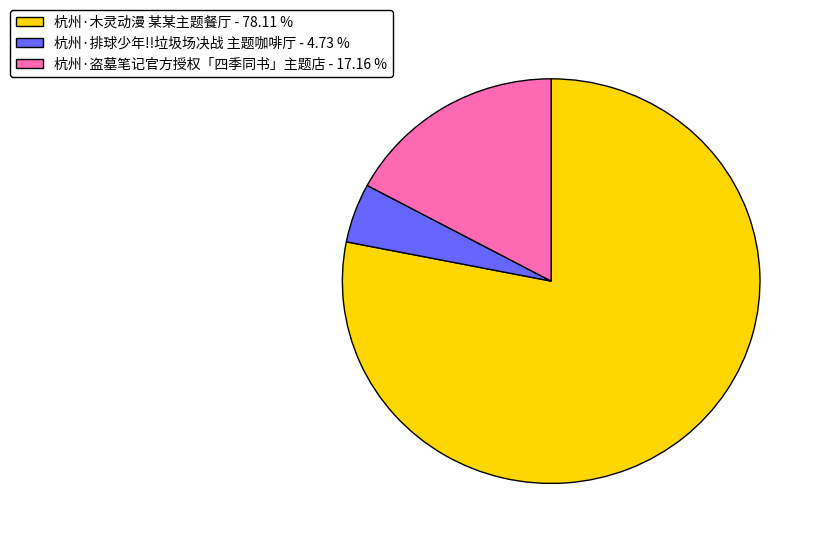

Is there any slice that represents more than half of the pie?

Yes